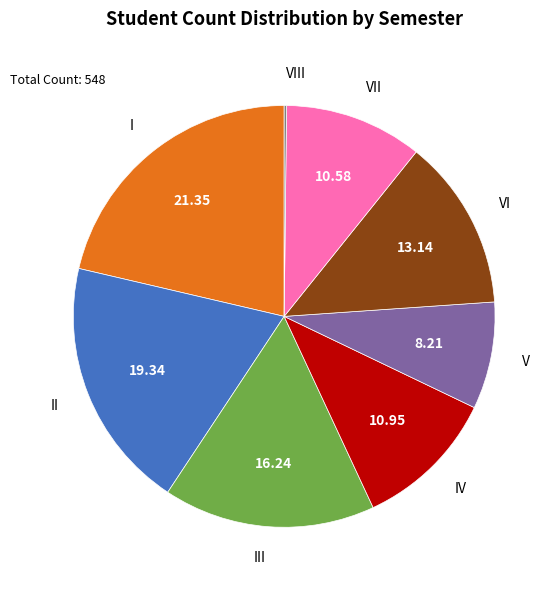

Which category has the biggest portion of the pie?

I